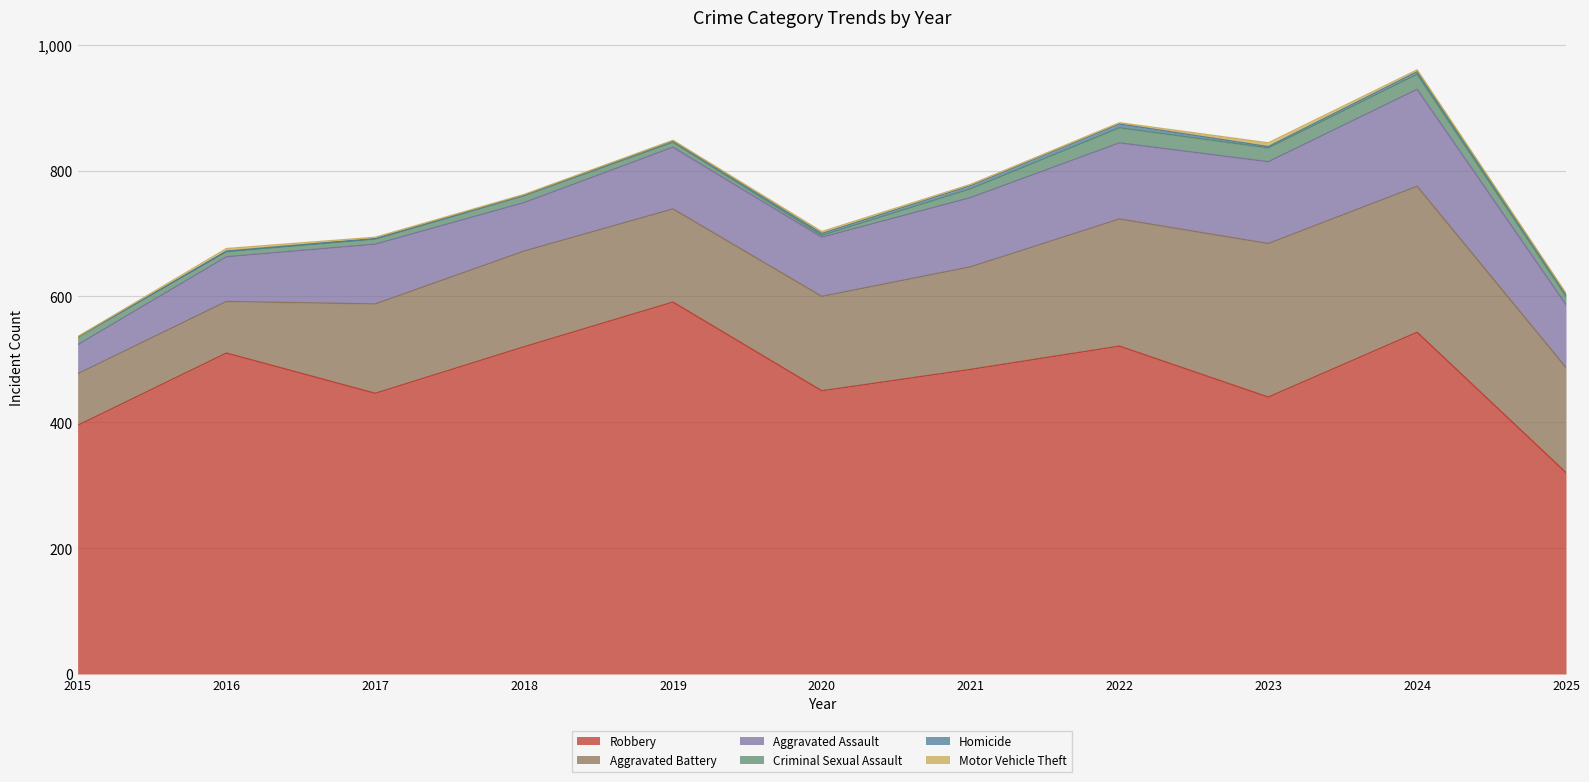

What is the value of the Motor Vehicle Theft point at the 5th from the left?

1